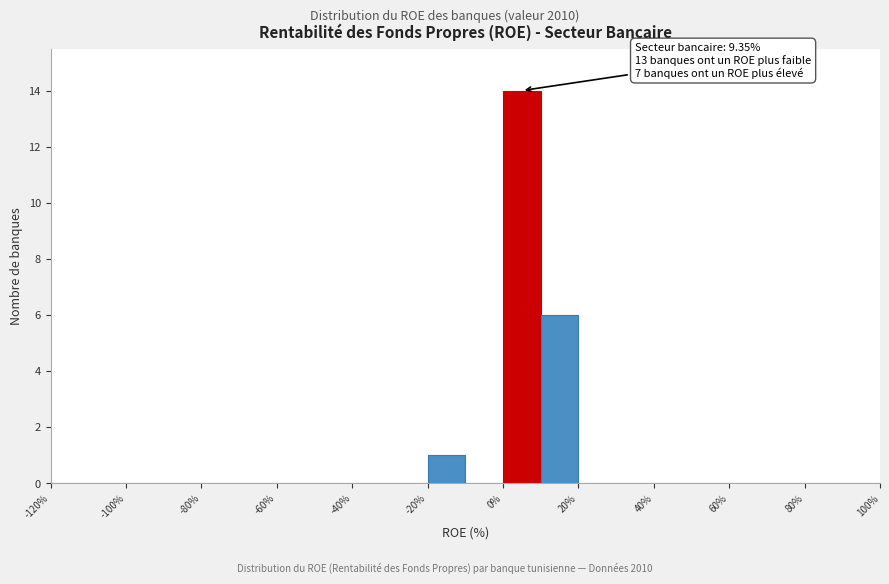

Which range on the x-axis has the tallest bar?

0 to 10